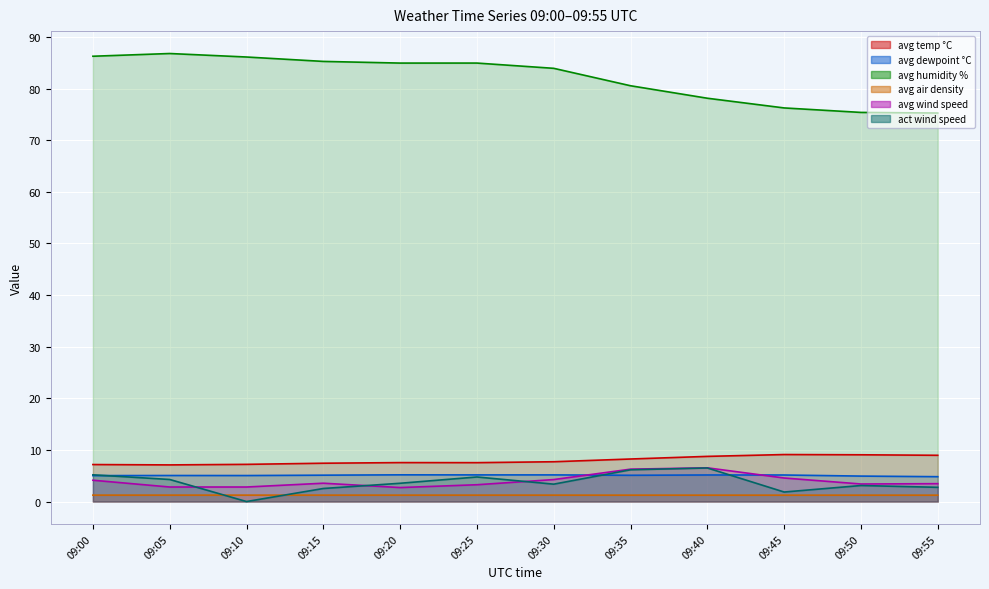

At which category does the chart reach its peak across all series?

09:05